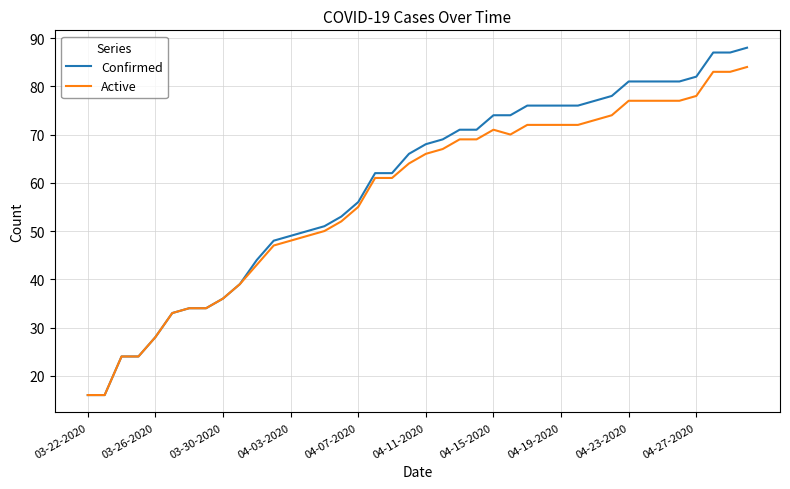

What is the maximum value for Active?

84